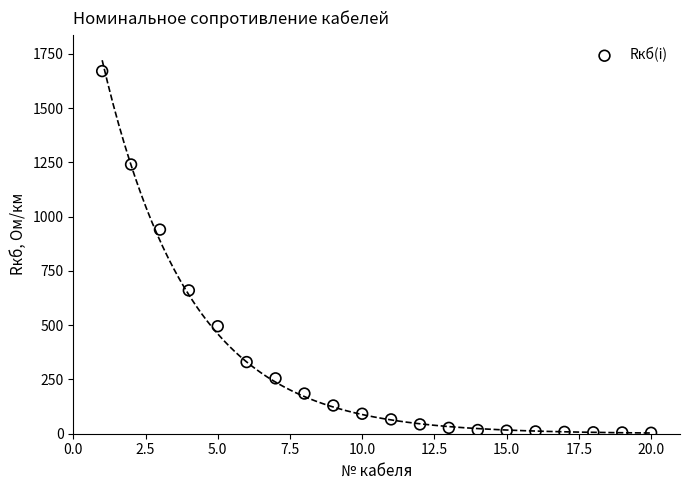

What Y value in the scatter plot is closest to 837?

940.0